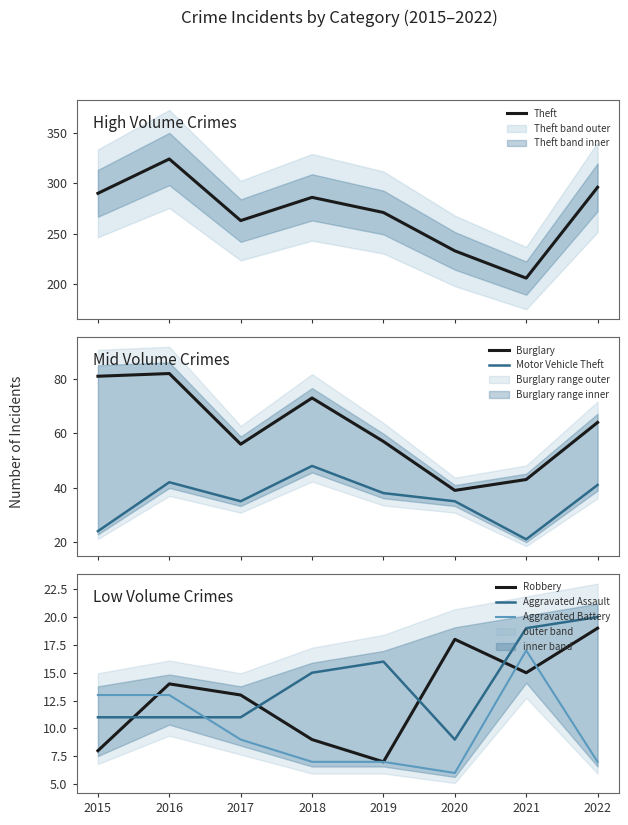

Is this an area chart (filled region under the line)?

No